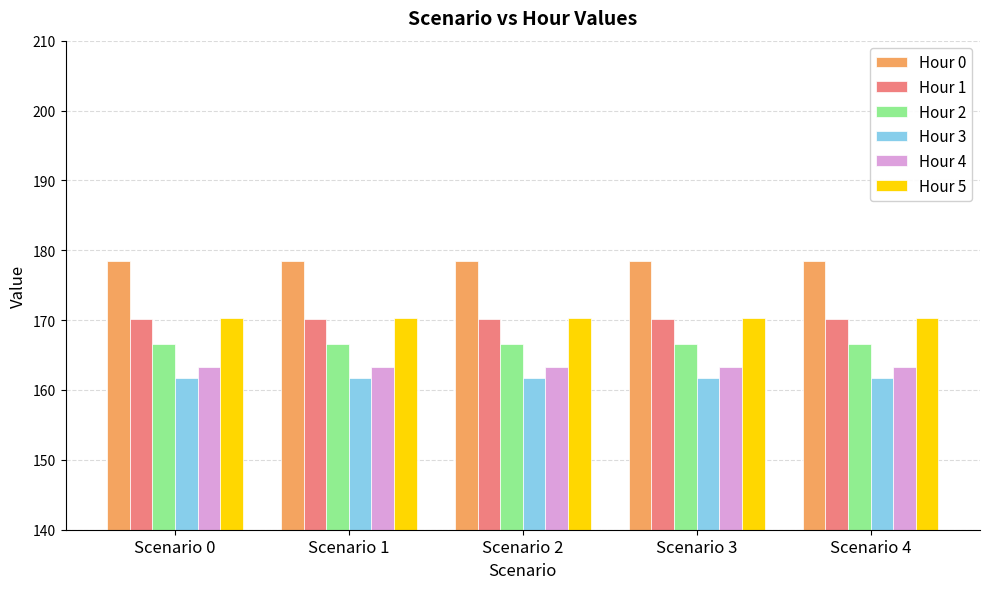

What is the greatest value displayed?

178.5